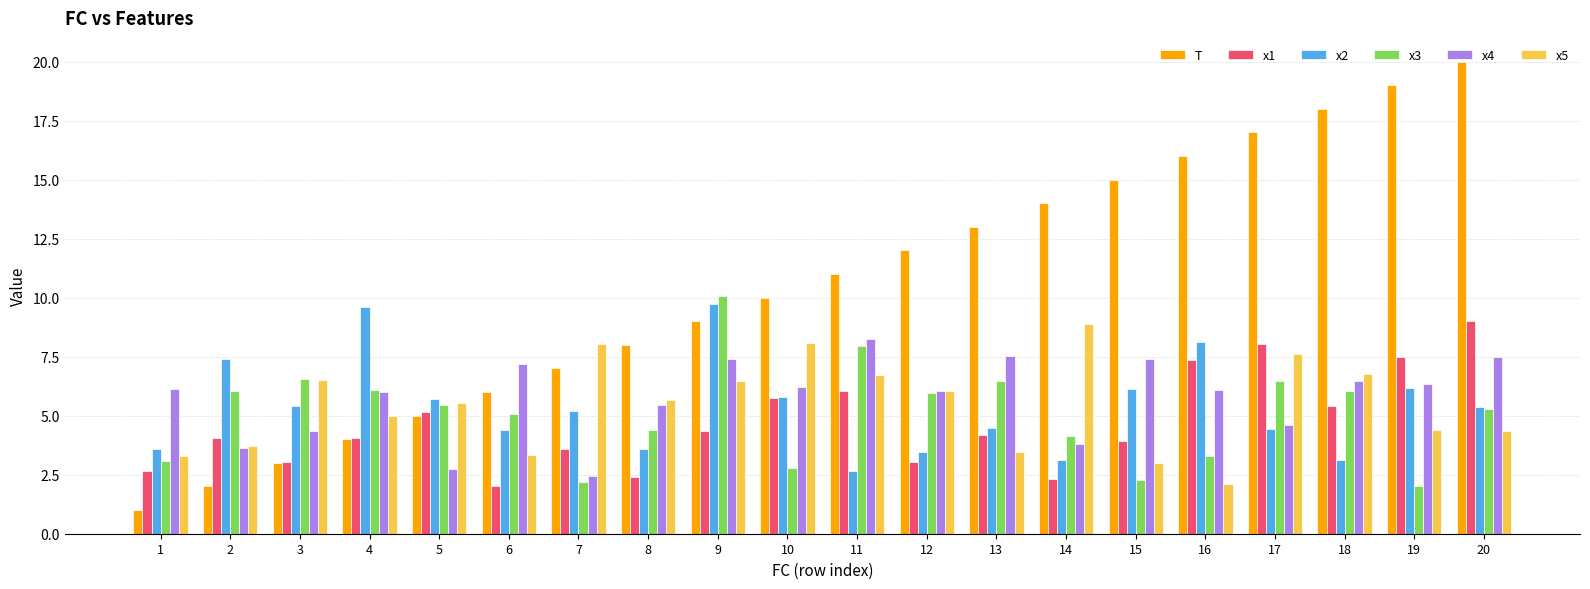

The x3 series shows 4.4 at 8. True or false?

True